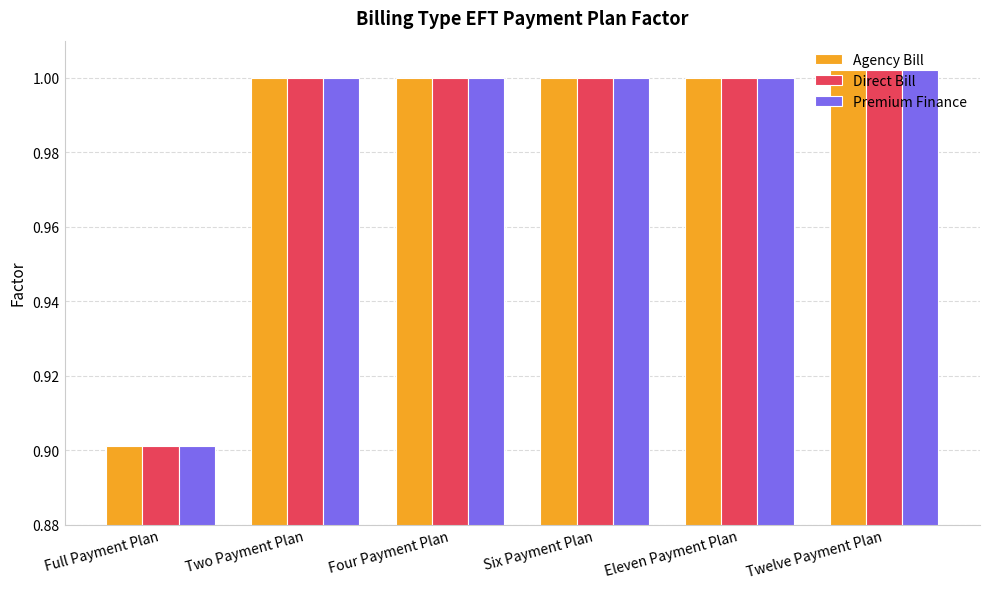

Which category has the lowest value across all series?

Full Payment Plan